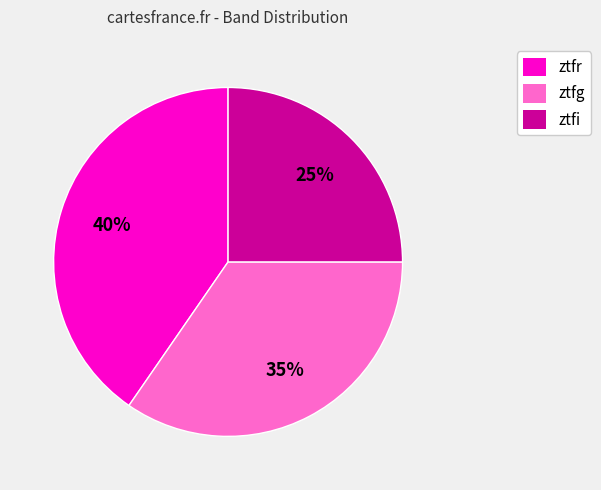

To the nearest percent, what is the difference between the ztfg and ztfi slice percentages?

10%